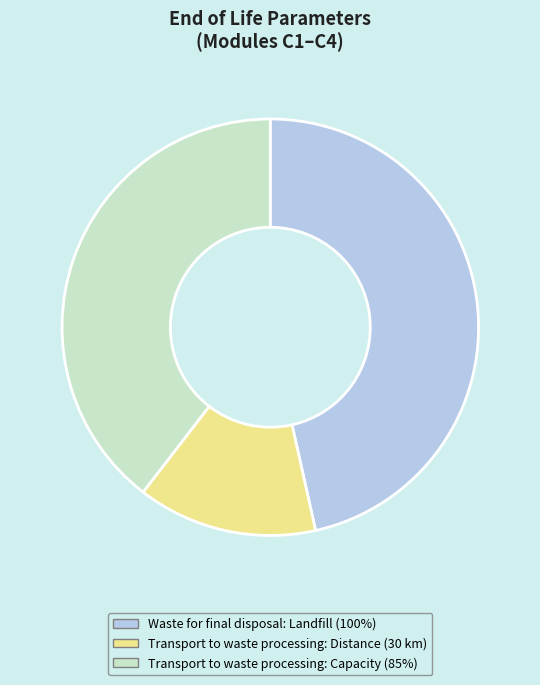

Is it true that Waste for final disposal: Landfill (100%) is 47% of the pie?

True